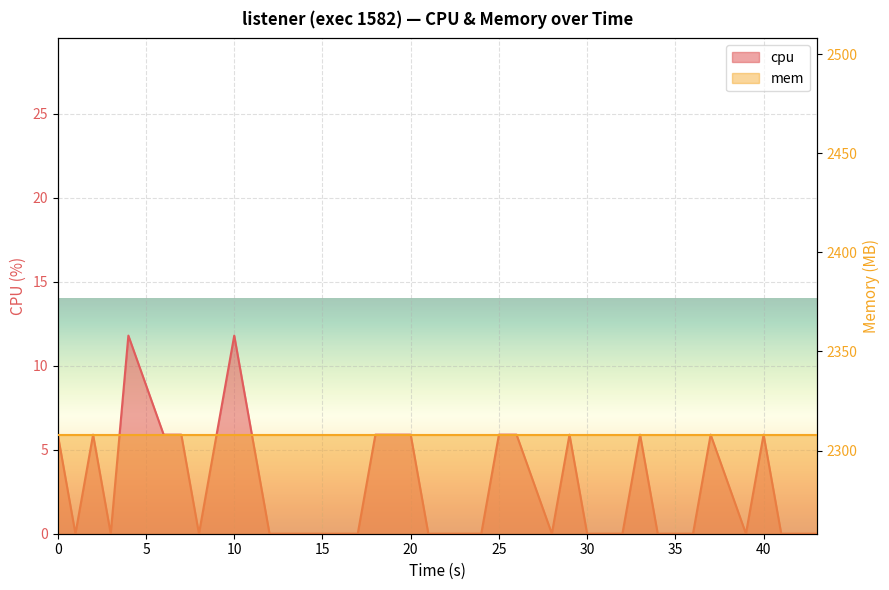

How many points are higher than both their immediate neighbors (excluding endpoints)?

7